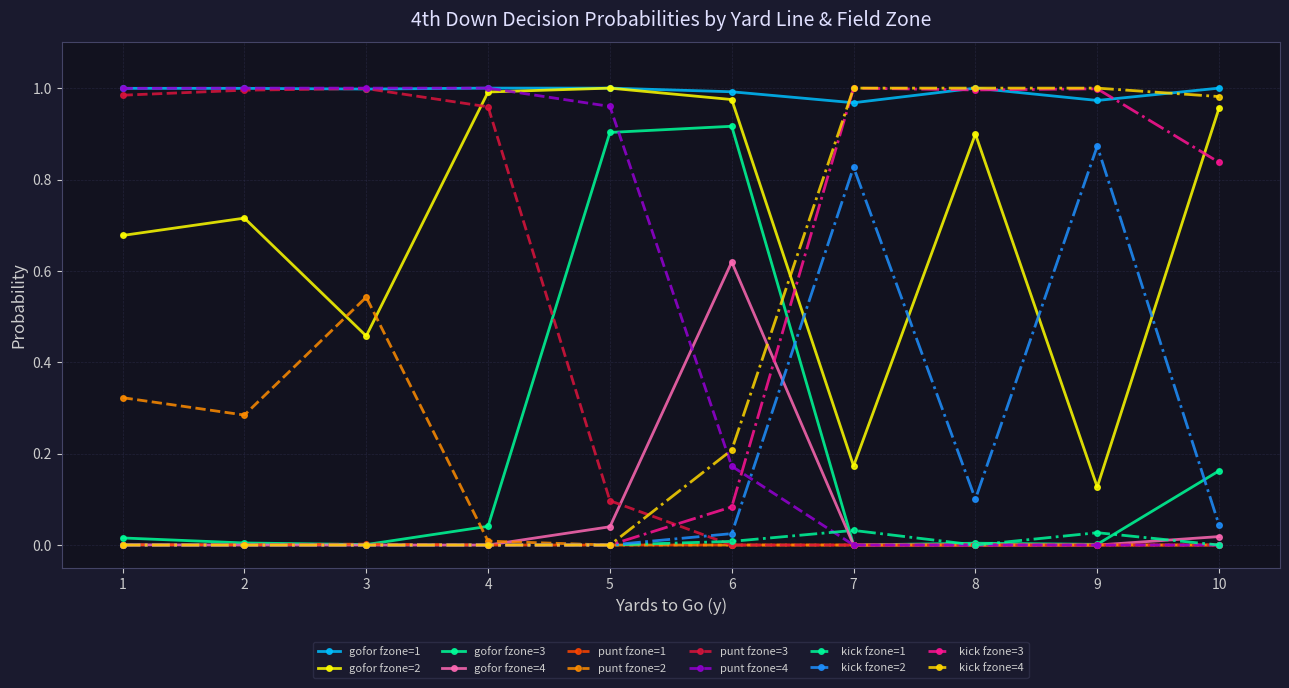

Is it true that gofor fzone=4 equals 0.2 at 3?

False